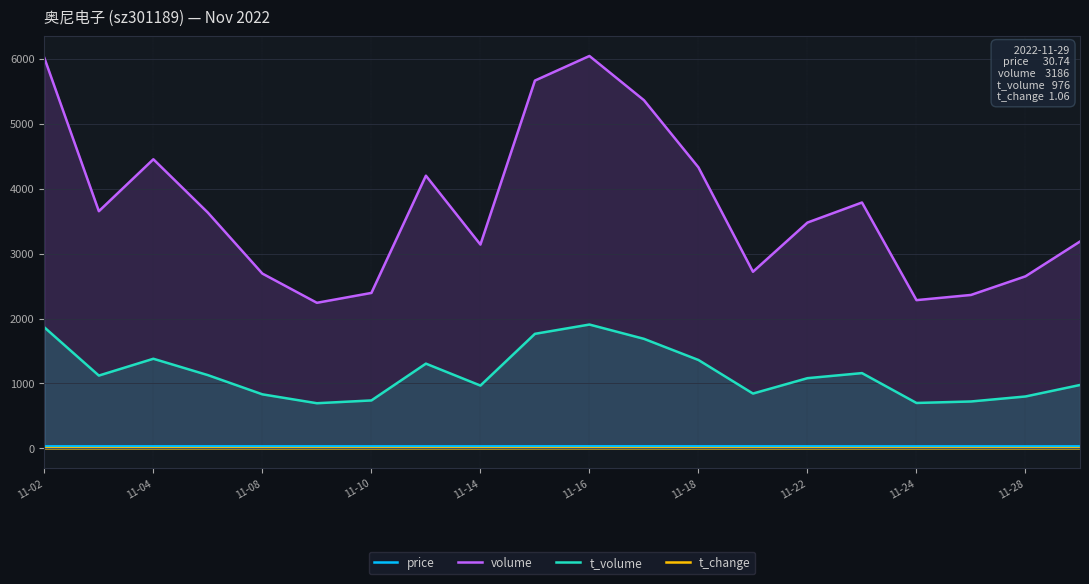

Which series has the largest total across all categories?

volume